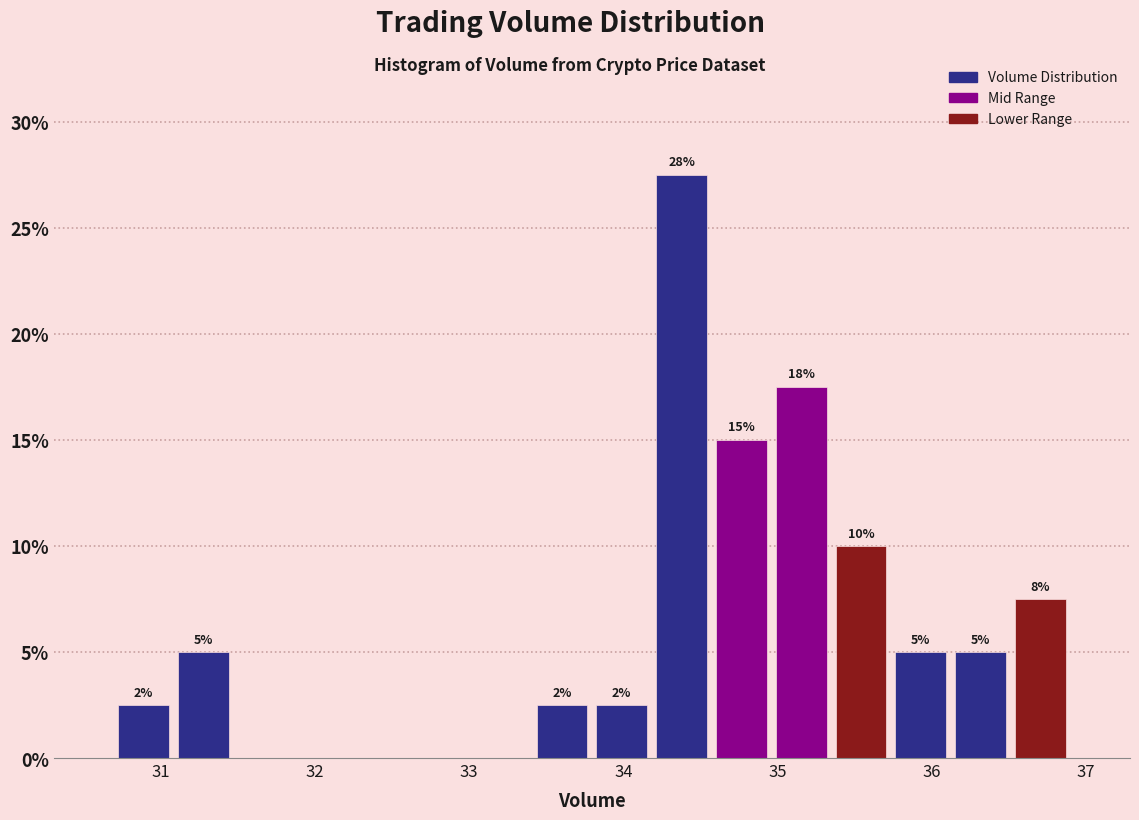

Read against the x-axis, roughly where is the centre of the tallest bar?

34.4